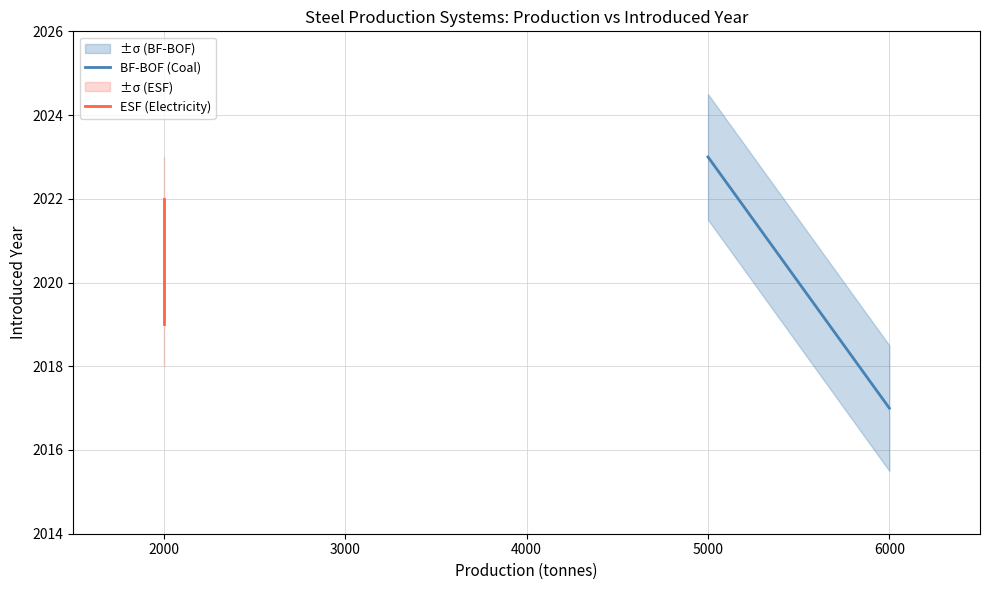

What is the difference between the maximum and minimum values in the ESF (Electricity) series?

3